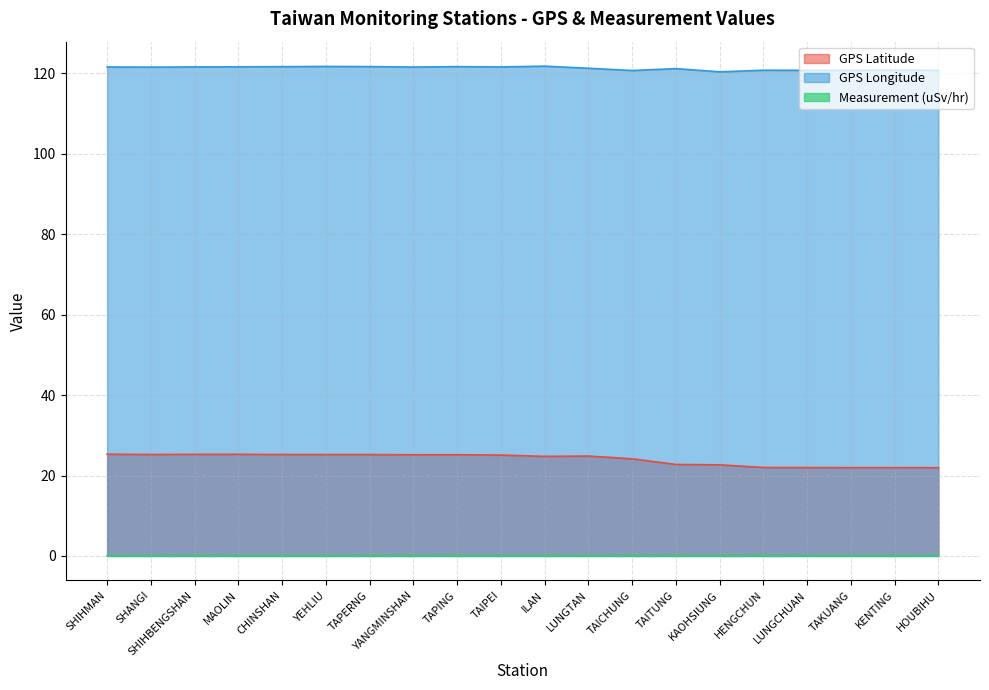

What is the approximate value of Measurement (uSv/hr) at MAOLIN?

0.1